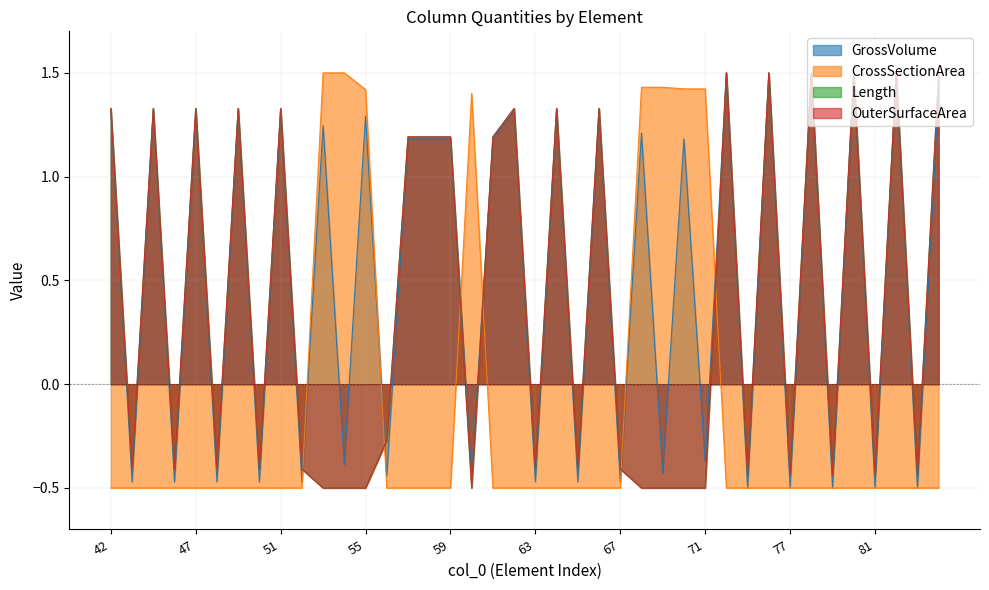

At 67, list the series in order from smallest to largest.

CrossSectionArea, GrossVolume, OuterSurfaceArea, Length